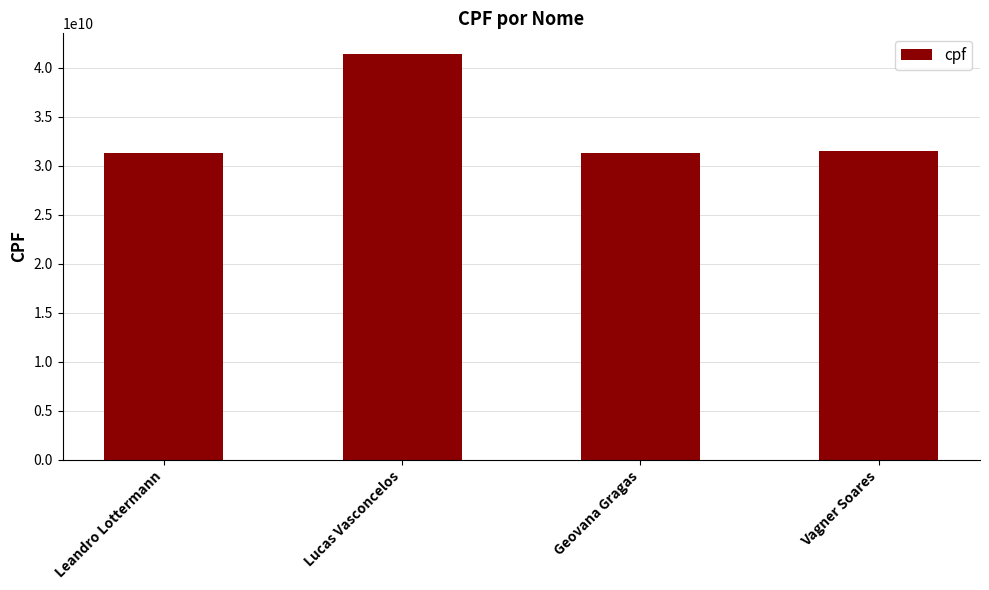

True or false: the data shows 46894493994 at Leandro Lottermann.

False